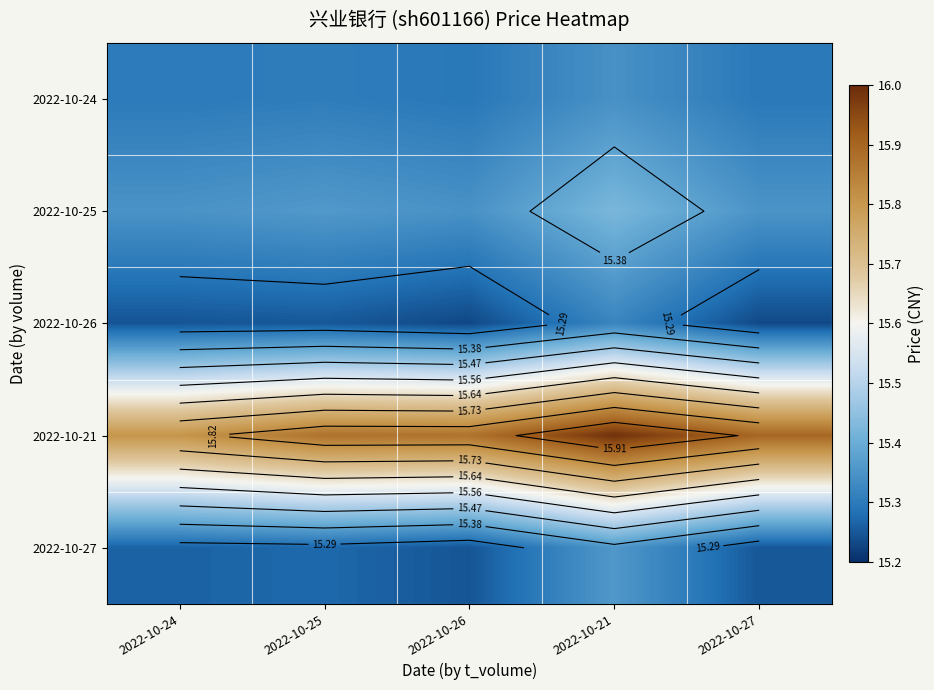

What is the sum of all 2022-10-27 values?

76.4